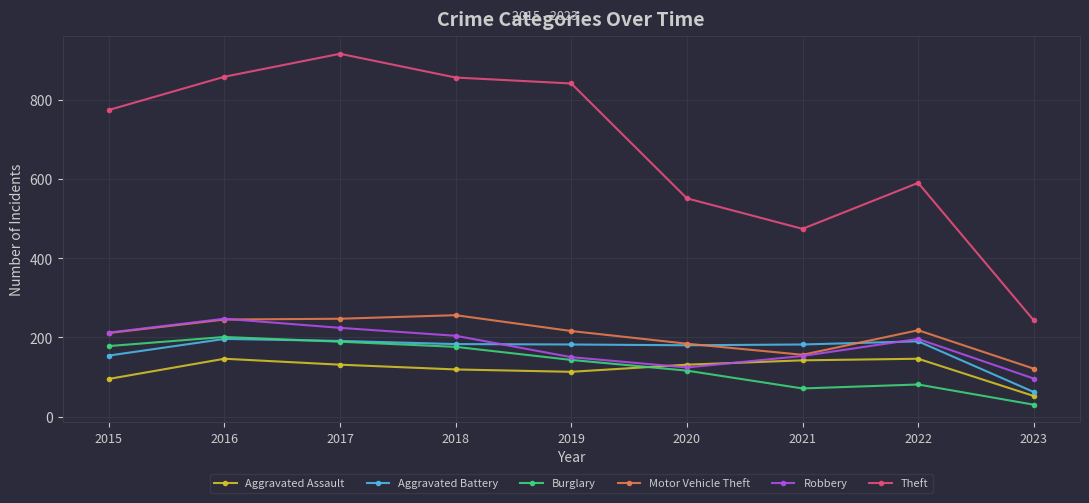

What is the total value across all series at 2022?

1421